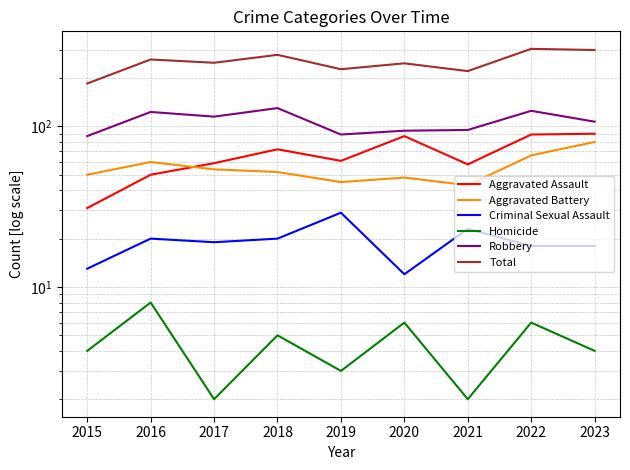

Between 2020 and 2016, which is larger?

2020